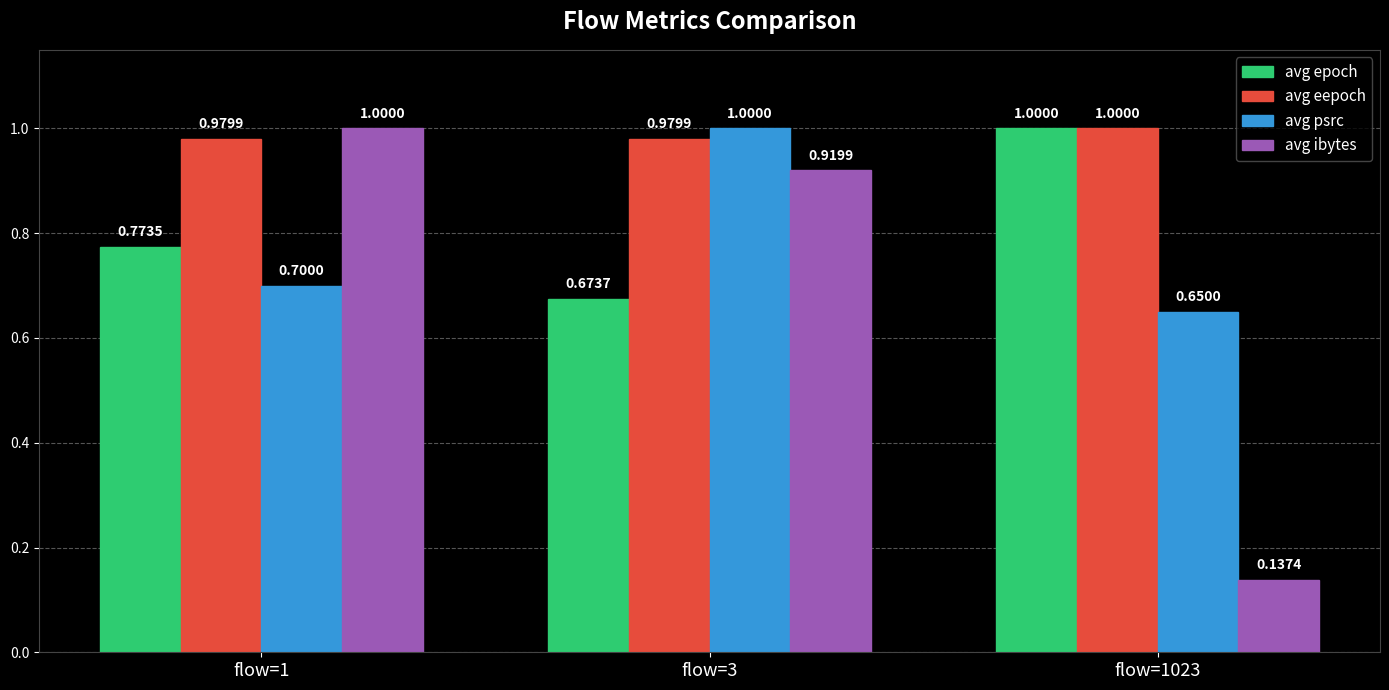

What is the value of the avg eepoch bar at the 3rd from the left?

1.0